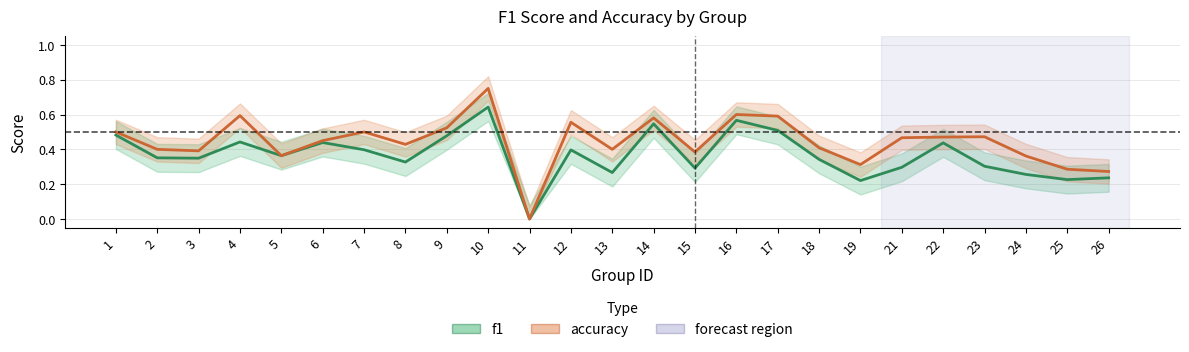

In accuracy, how many points are lower than both neighbors (excluding endpoints)?

7